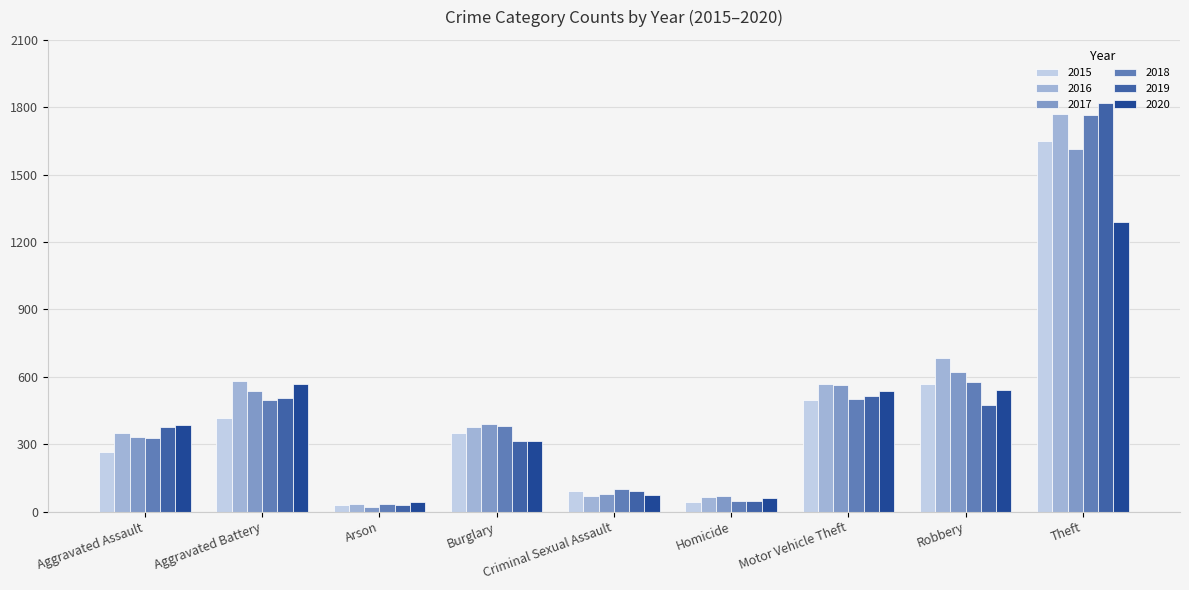

What is the difference between the maximum and minimum values in the 2017 series?

1593